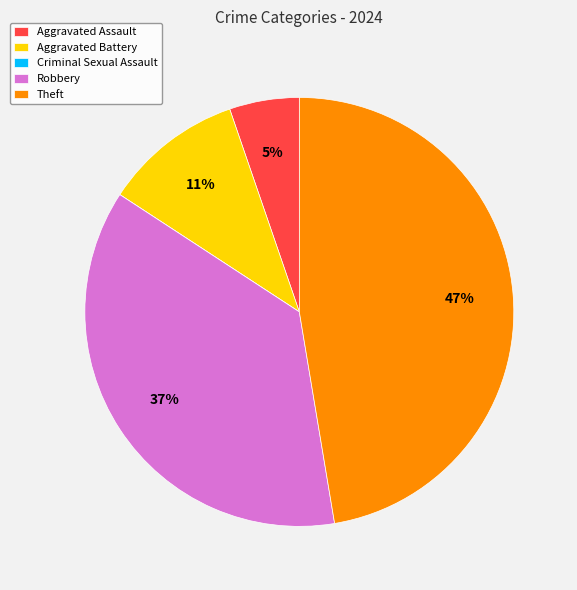

What is the largest slice in the pie chart?

Theft